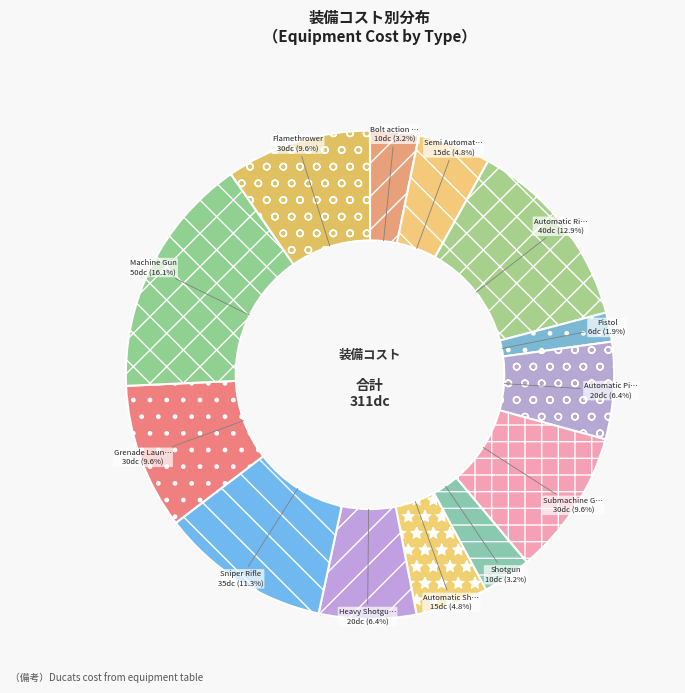

To the nearest percent, what is the average slice percentage?

8%